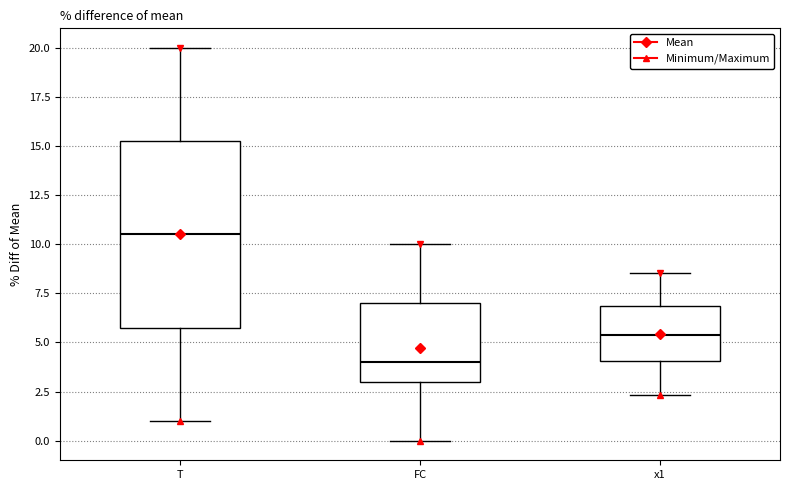

Where is the upper edge of the box for x1 on the y-axis? The values are not printed on the chart, so give them approximately, as read against the axis.

7.0